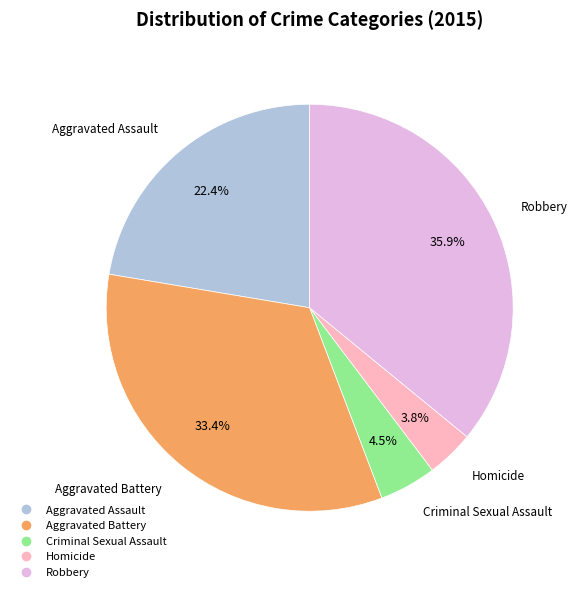

What is the ratio of the value at Robbery to the value at Aggravated Assault?

1.6